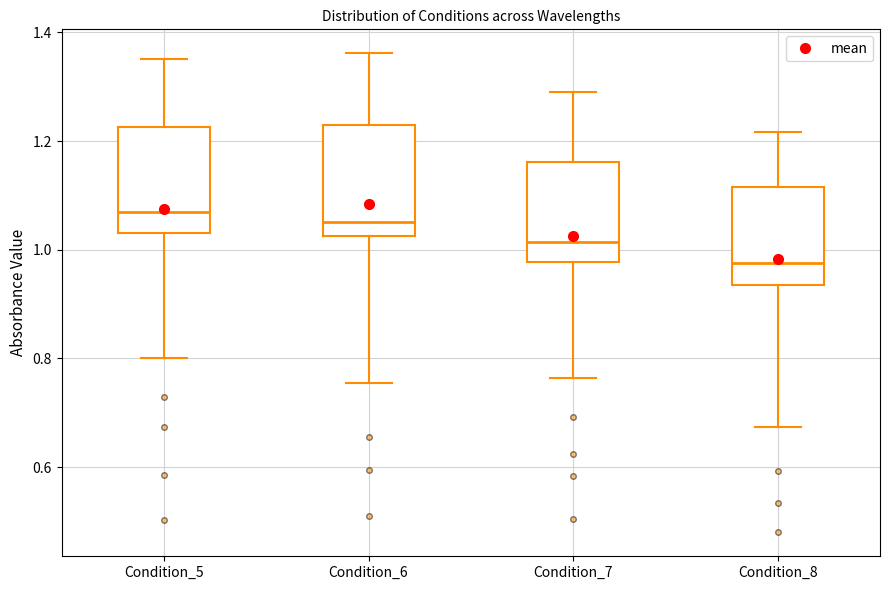

Reading left to right, transcribe this box plot: for each box, give where its median line is, the range the box spans, and where its two whiskers end, as read against the y-axis. The values are not printed on the chart, so give them approximately, as read against the axis.

Condition_5: median 1.06, box 1.04 to 1.22, whiskers 0.80 to 1.36
Condition_6: median 1.06, box 1.02 to 1.24, whiskers 0.76 to 1.36
Condition_7: median 1.02, box 0.98 to 1.16, whiskers 0.76 to 1.28
Condition_8: median 0.98, box 0.94 to 1.12, whiskers 0.68 to 1.22